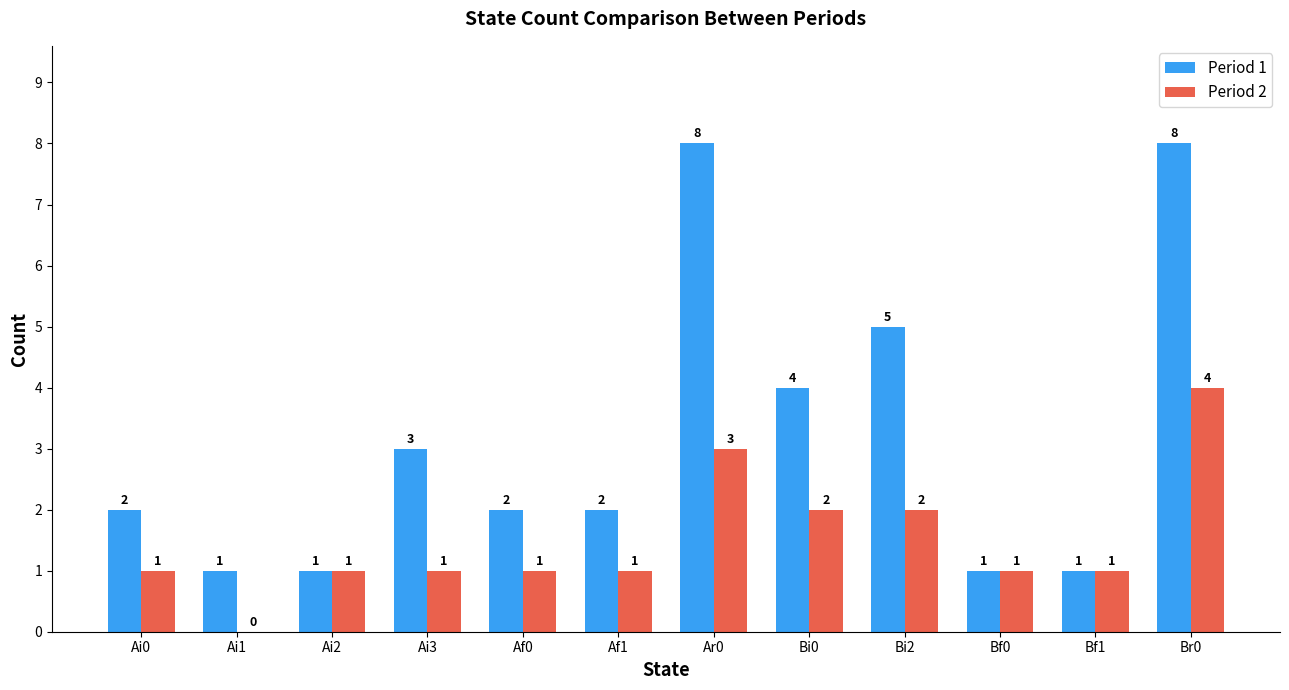

What is the sum of the Period 2 values at Ai1 and Bi2?

2